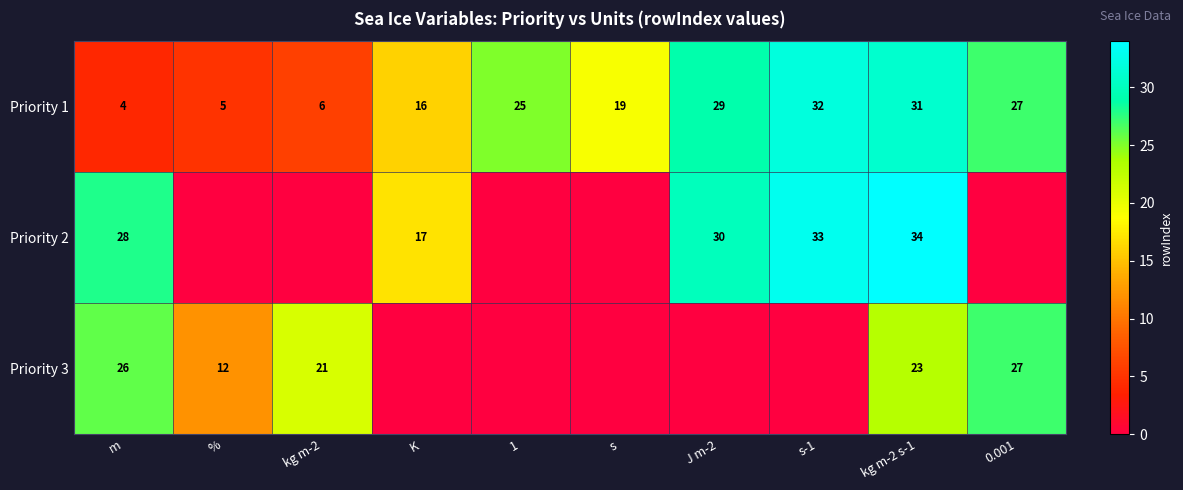

What is the difference between the Priority 2 values at kg m-2 s-1 and J m-2?

4